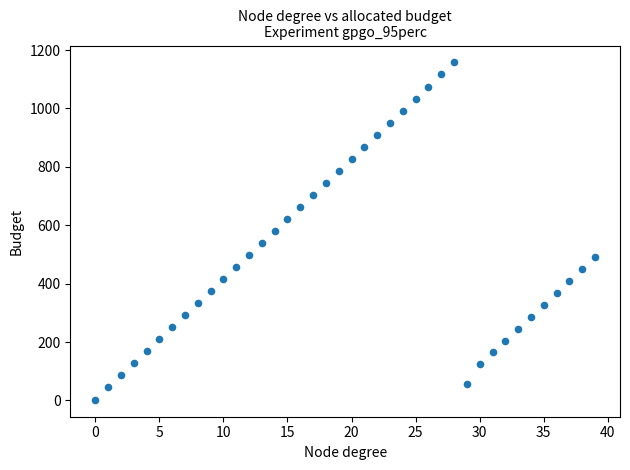

What is the range of Y values (max minus min)?

1155.7